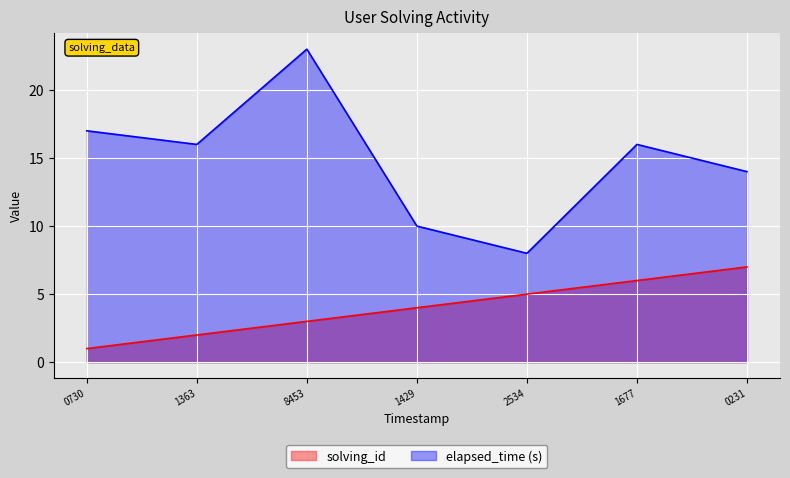

What is the difference between the second highest and second lowest values in the solving_id series?

4